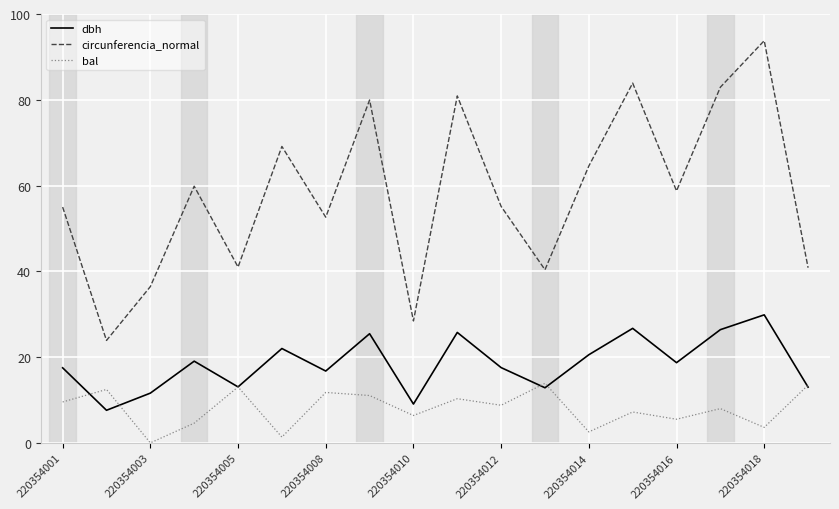

List the series in order of their peak value, lowest first.

bal, dbh, circunferencia_normal